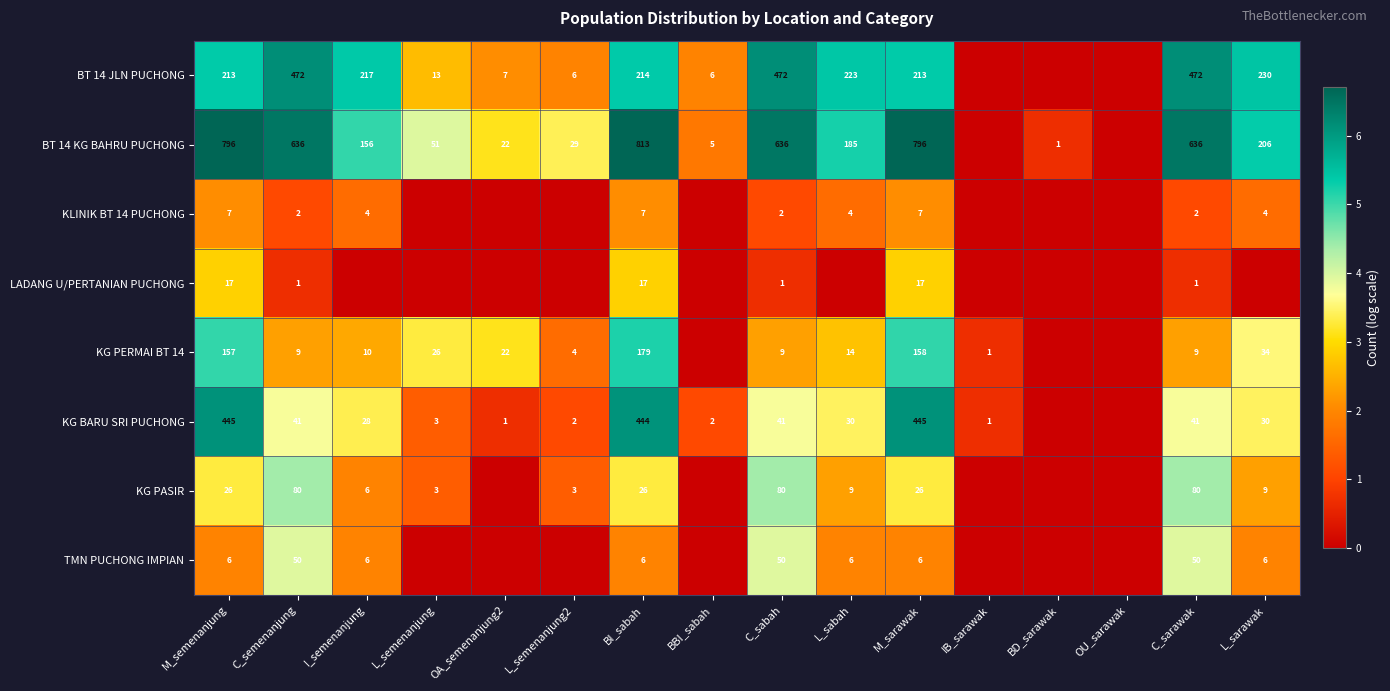

What is the spread (max minus min) of values at I_semenanjung?

5.4